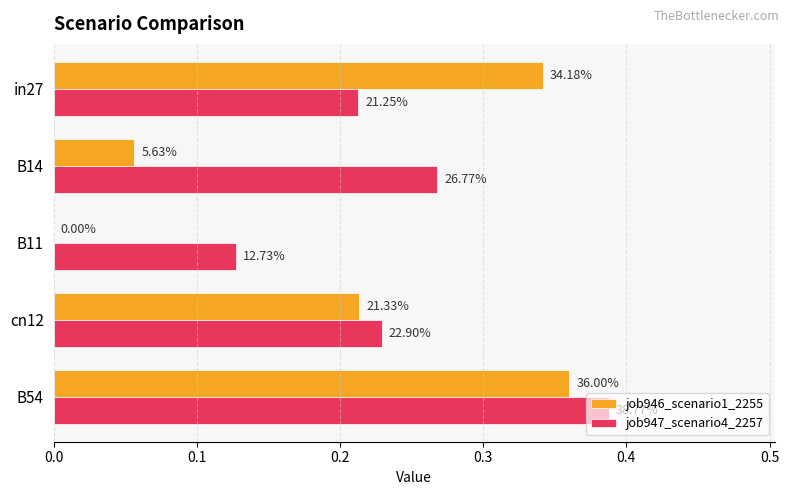

Which series has the largest total across all categories?

job947_scenario4_2257